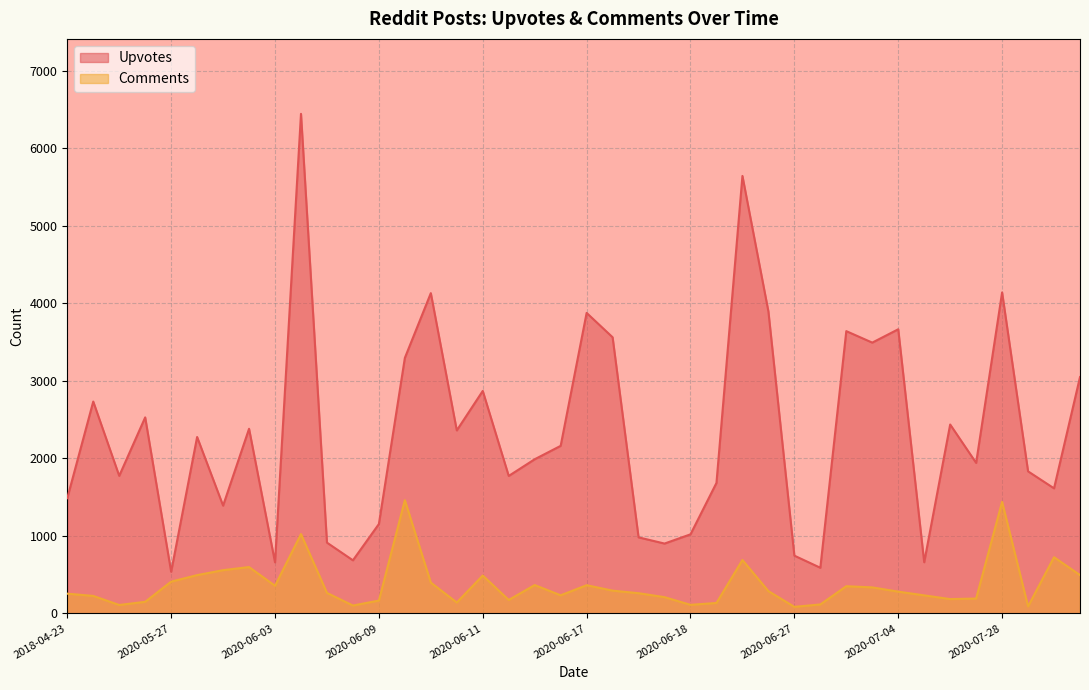

Which has a higher value, 2020-06-27 or 2020-06-28?

2020-06-27